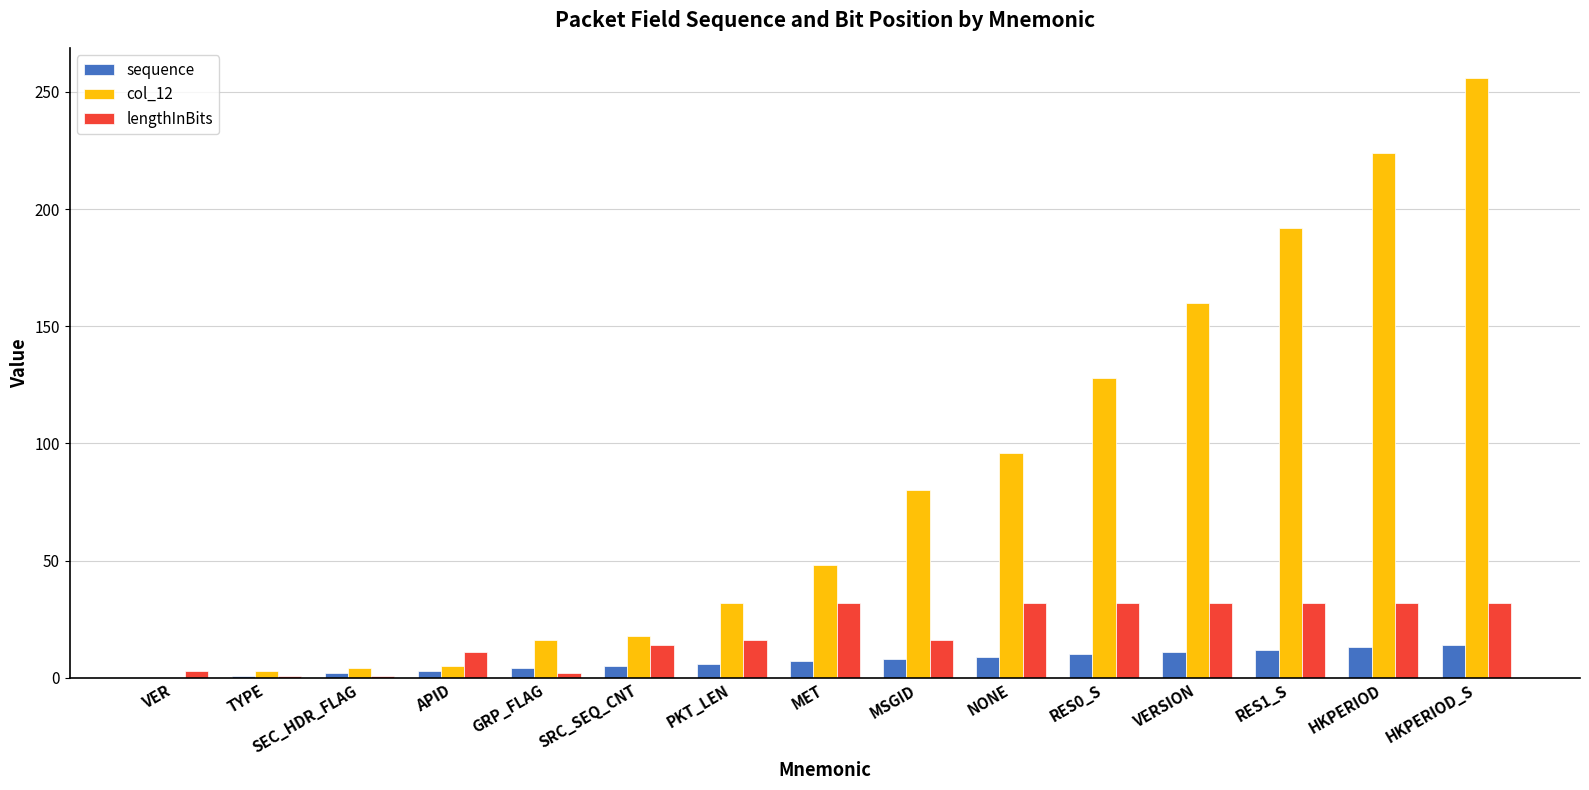

What is the difference between the sequence values at APID and VERSION?

8